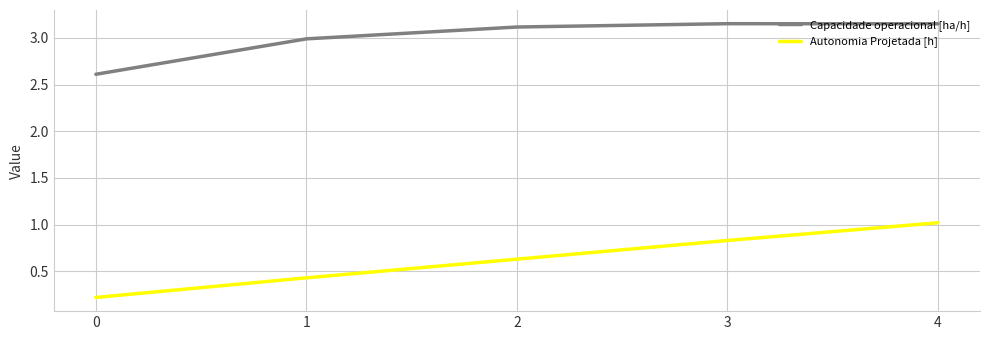

What is the sum of the Capacidade operacional [ha/h] values at 2 and 3?

6.3